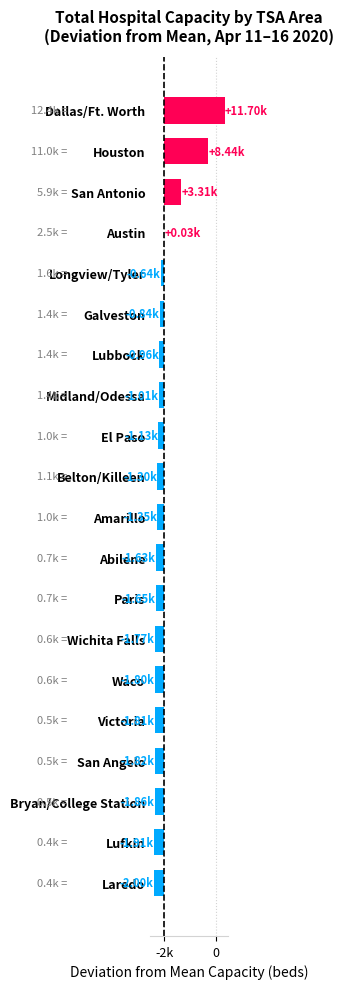

Are the bars horizontal?

Yes